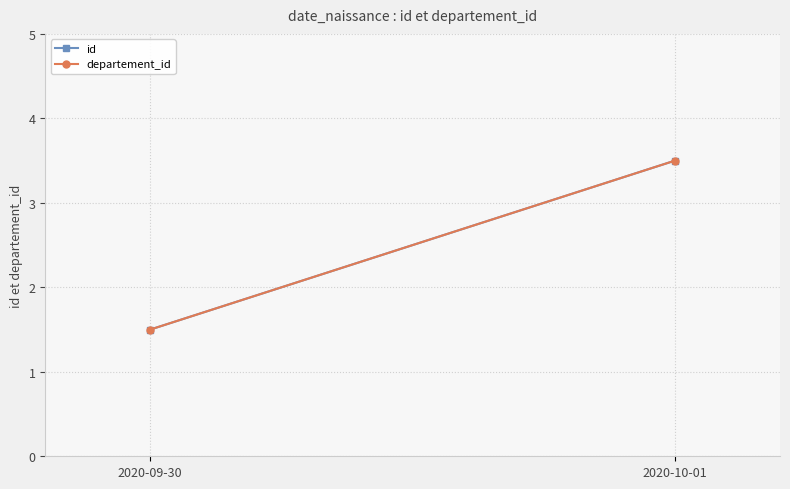

At which label is id closest to 2?

2020-09-30